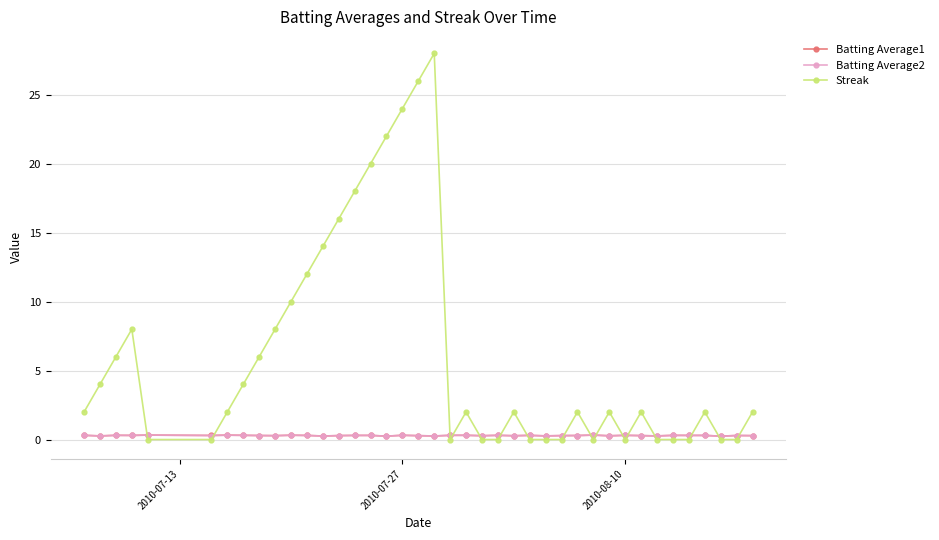

What is the greatest value displayed?

28.0